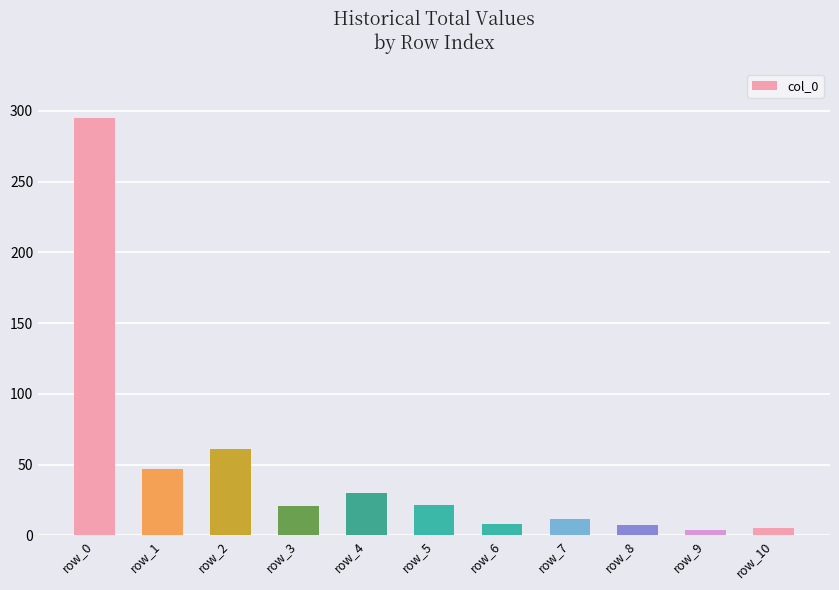

What is the difference between the maximum and second lowest values?

290.0